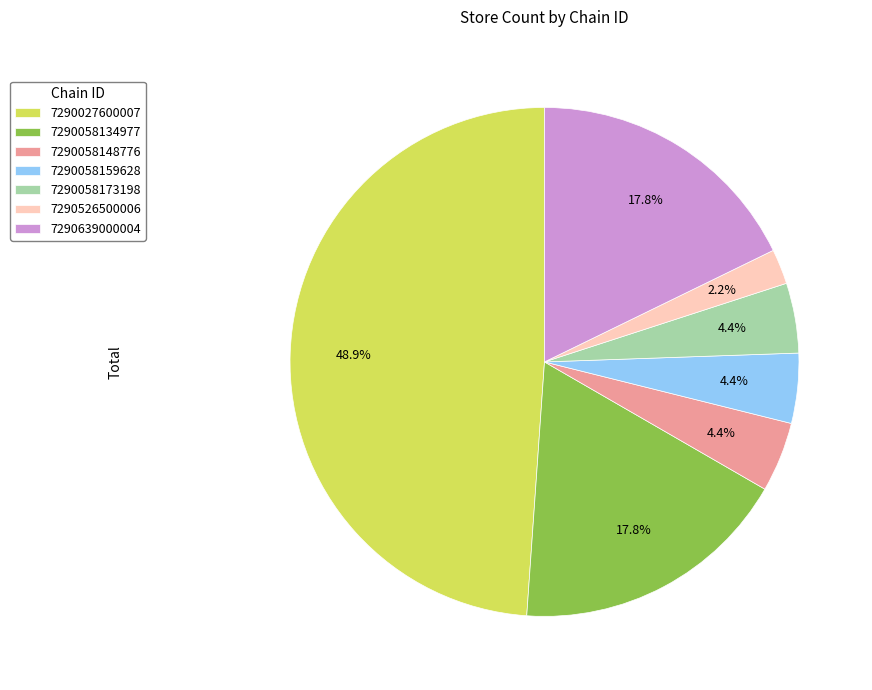

To the nearest percent, what is the combined percentage of 7290639000004 and 7290027600007?

67%